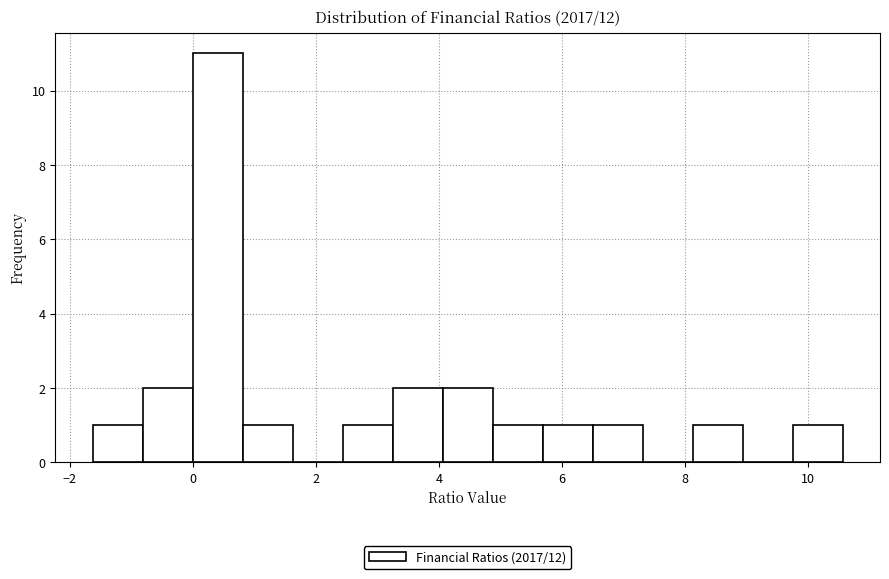

What is the height of the bar covering 8.2 to 9.0 on the x-axis? Neither the bar edges nor the heights are printed on the chart, so give them approximately, as read against the axes.

1